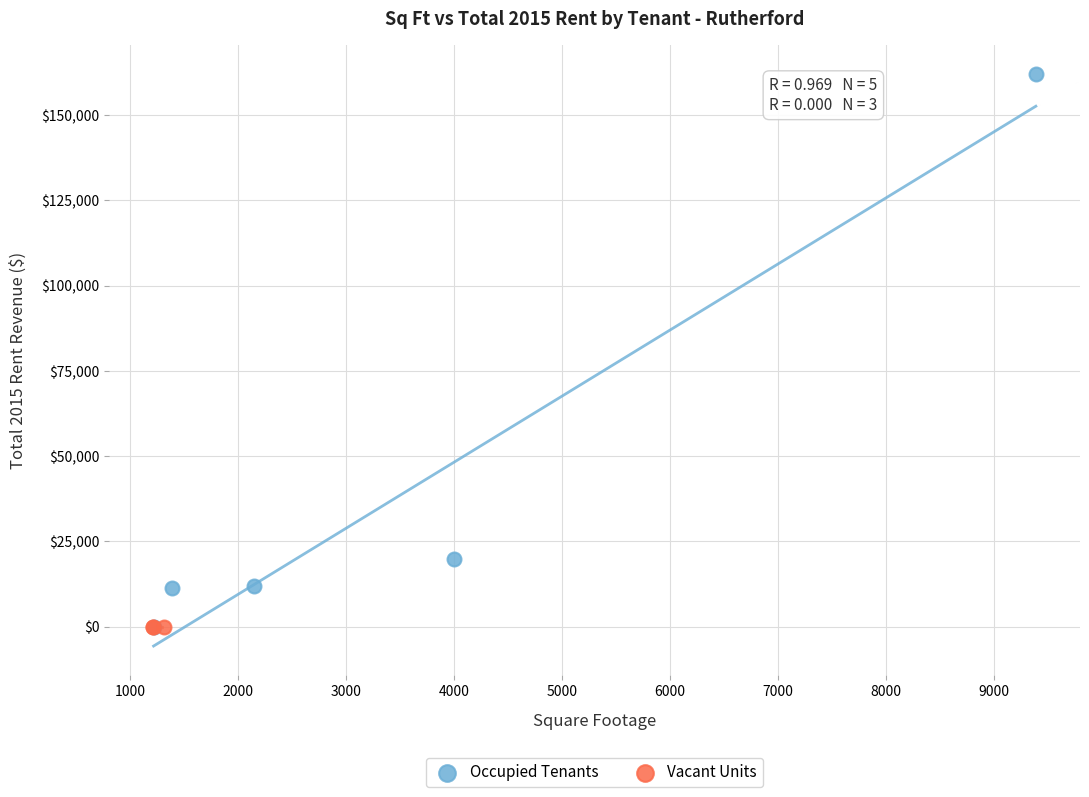

Which series contains the highest Y value?

Occupied Tenants